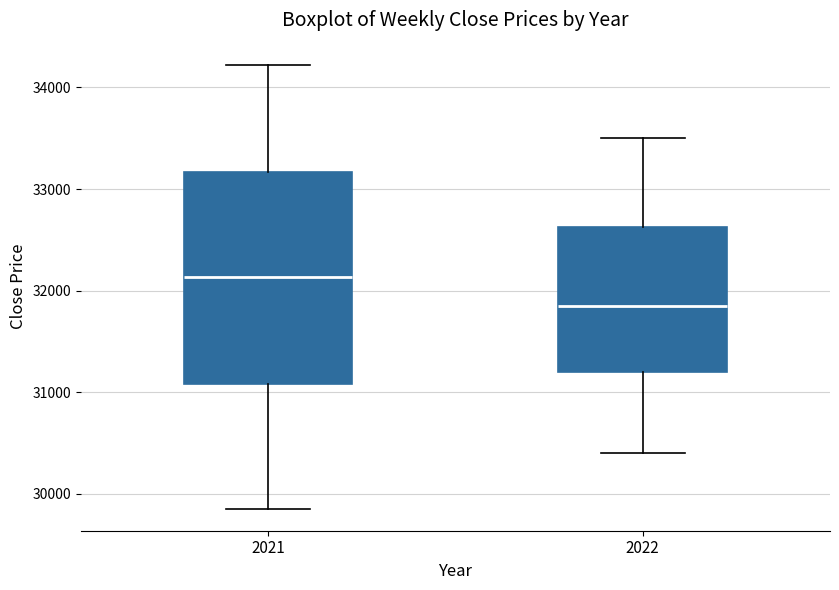

Reading left to right, read every box against the y-axis: the position of its median line, the range the box covers, and the ends of its whiskers. The values are not printed on the chart, so give them approximately, as read against the axis.

2021: median 32100, box 31100 to 33200, whiskers 29900 to 34200
2022: median 31900, box 31200 to 32600, whiskers 30400 to 33500